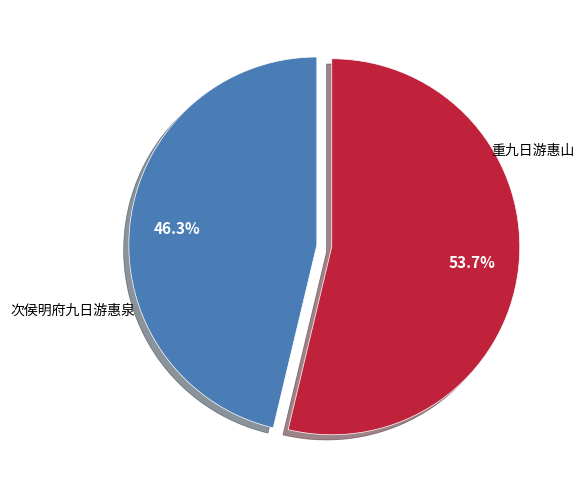

Does any single category account for the majority?

Yes